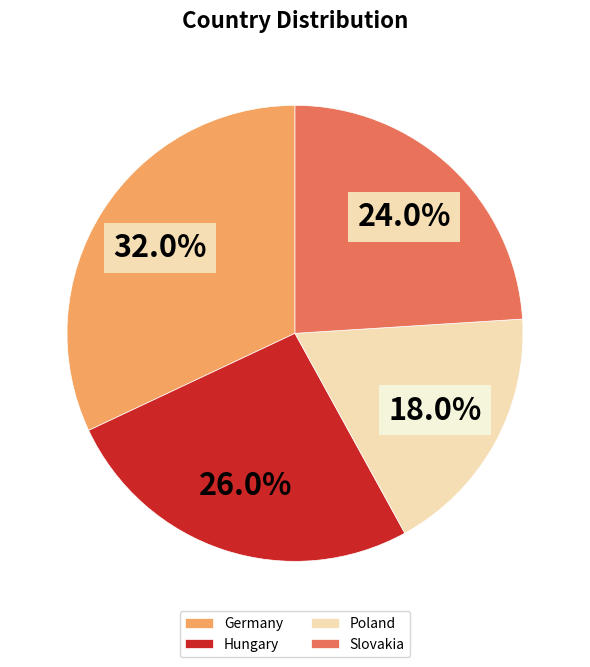

What percentage do Hungary and Germany together represent?

58.0%